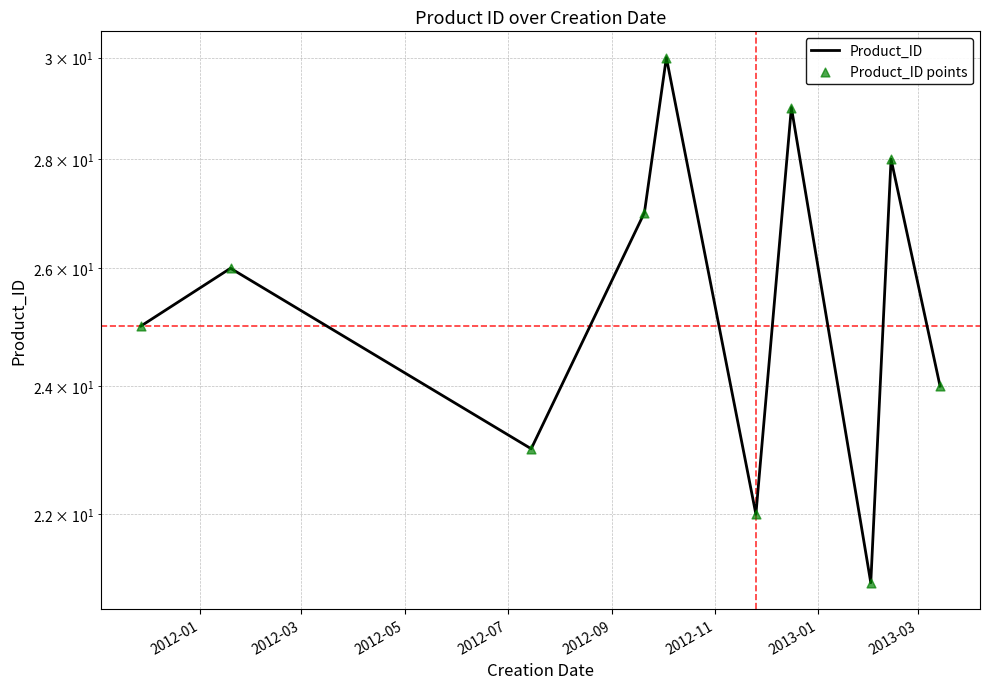

Which series has the widest spread of Y values?

Product_ID